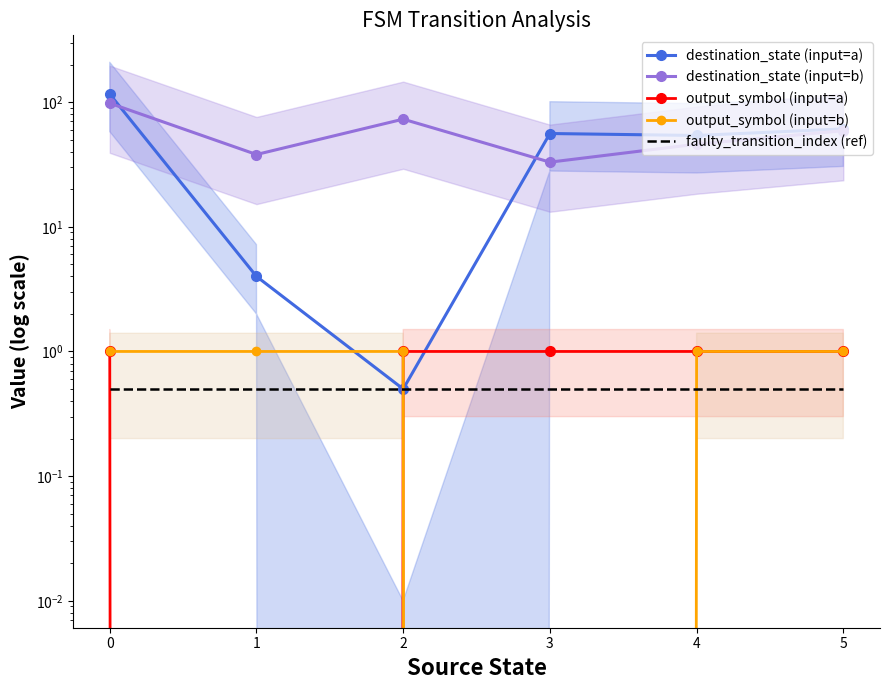

True or false: output_symbol (input=b) has more than 2 points higher than both neighbors.

False